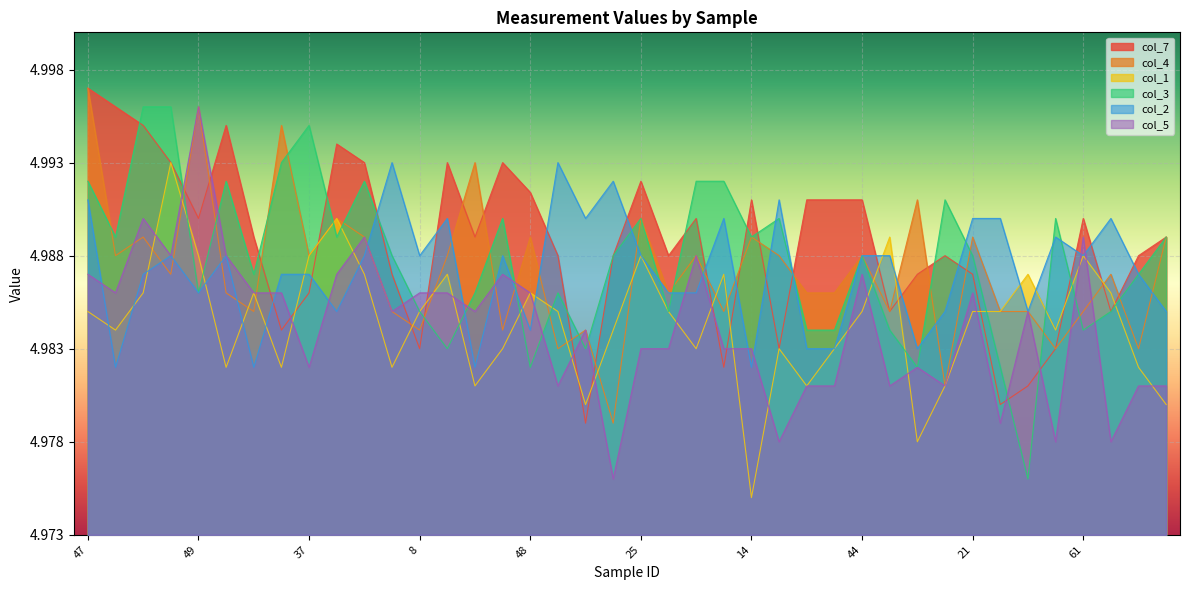

How many times do col_4 and col_7 cross each other?

18